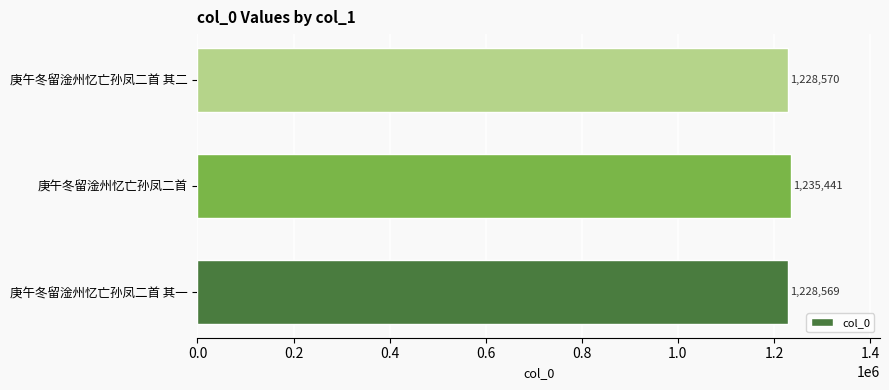

Where is the data nearest to the value 1232005?

庚午冬留淦州忆亡孙凤二首 其二